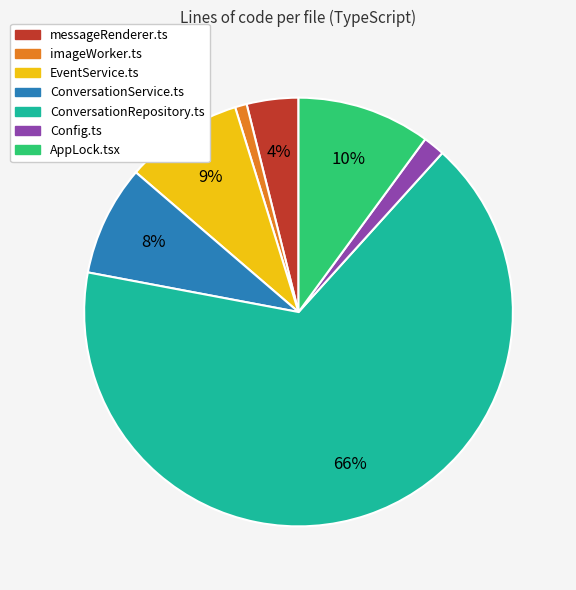

Is it true that imageWorker.ts is 11% of the pie?

False